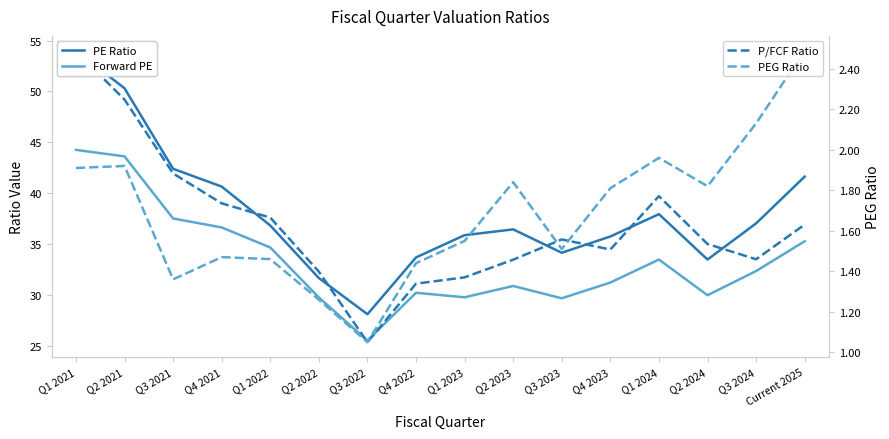

Is the value of Forward PE at Q2 2021 greater than the value of PEG Ratio at Q3 2023?

Yes